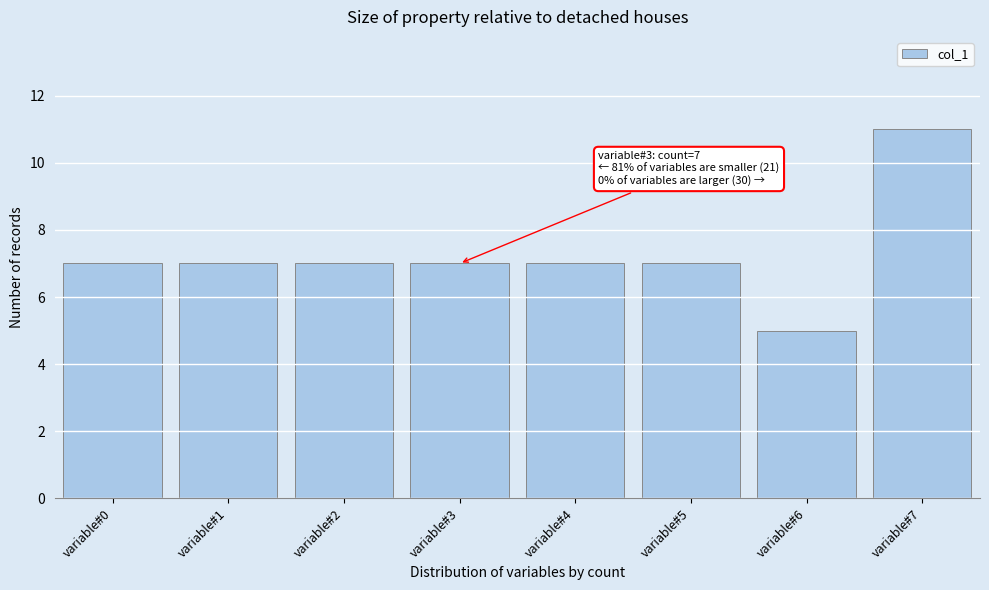

Reading right to left, what are all the values shown in this chart?

variable#7=11	variable#6=5	variable#5=7	variable#4=7	variable#3=7	variable#2=7	variable#1=7	variable#0=7